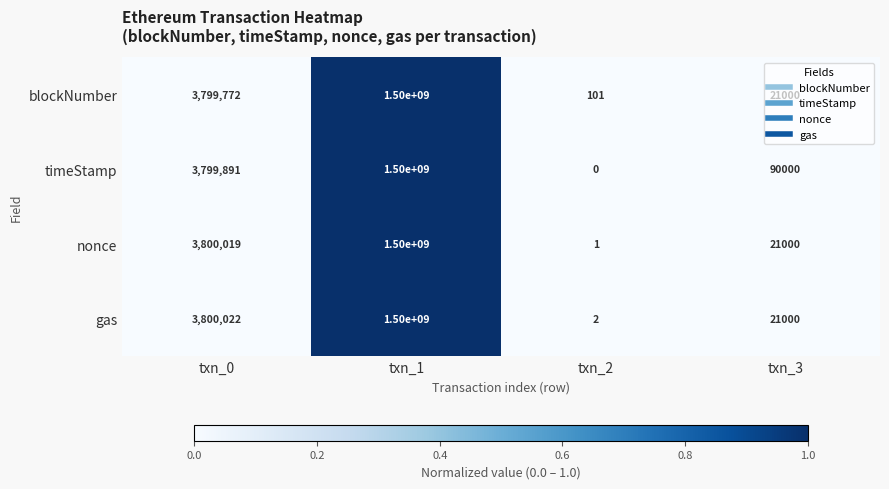

How many data points does each series have?

4